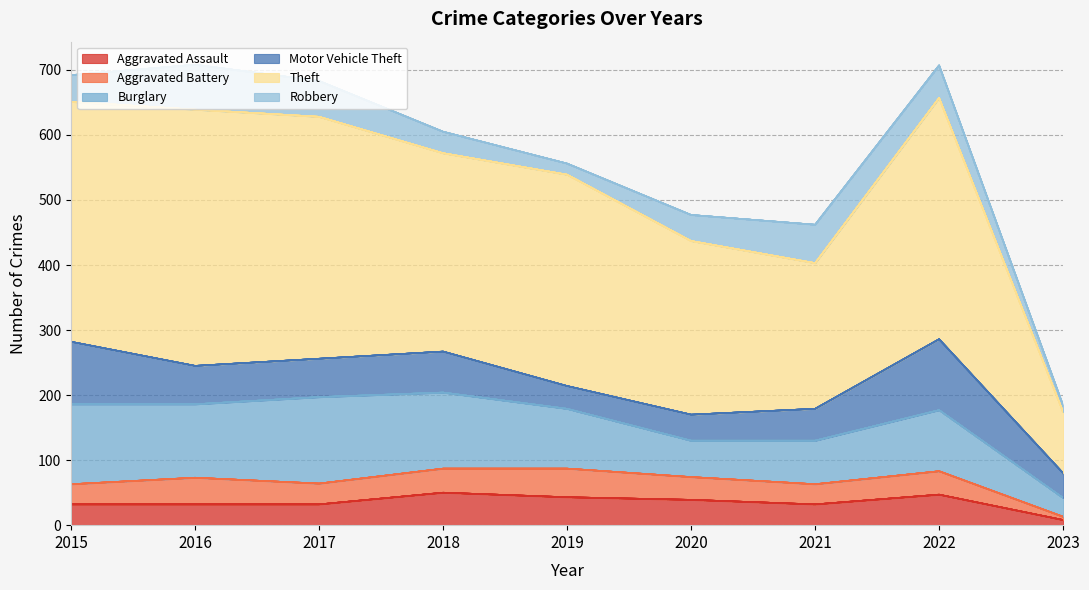

What are all the series names shown in the legend?

Aggravated Assault, Aggravated Battery, Burglary, Motor Vehicle Theft, Theft, Robbery